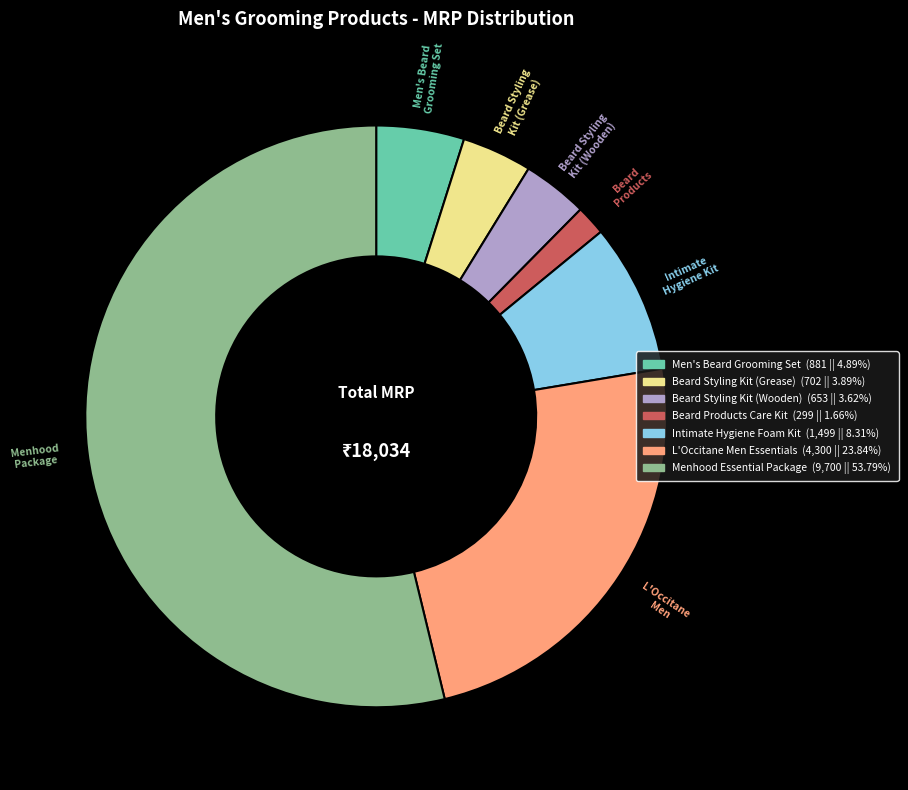

Which slice represents more than half of the pie?

Menhood Essential Package